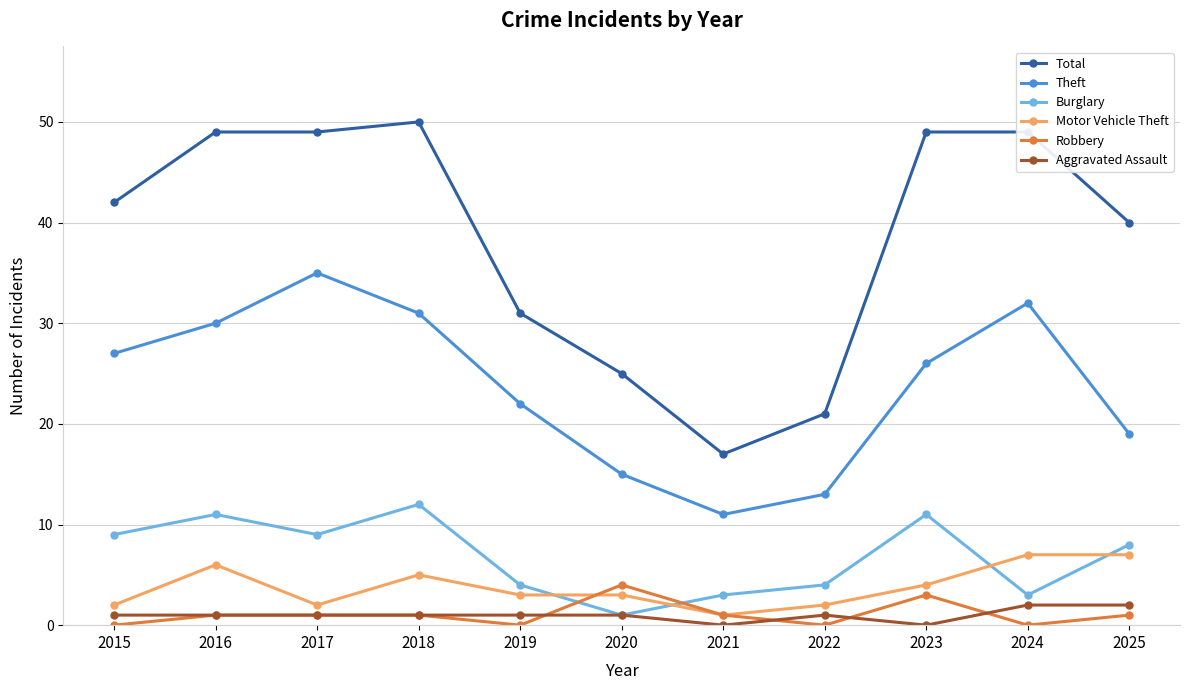

What is the maximum value for Burglary?

12